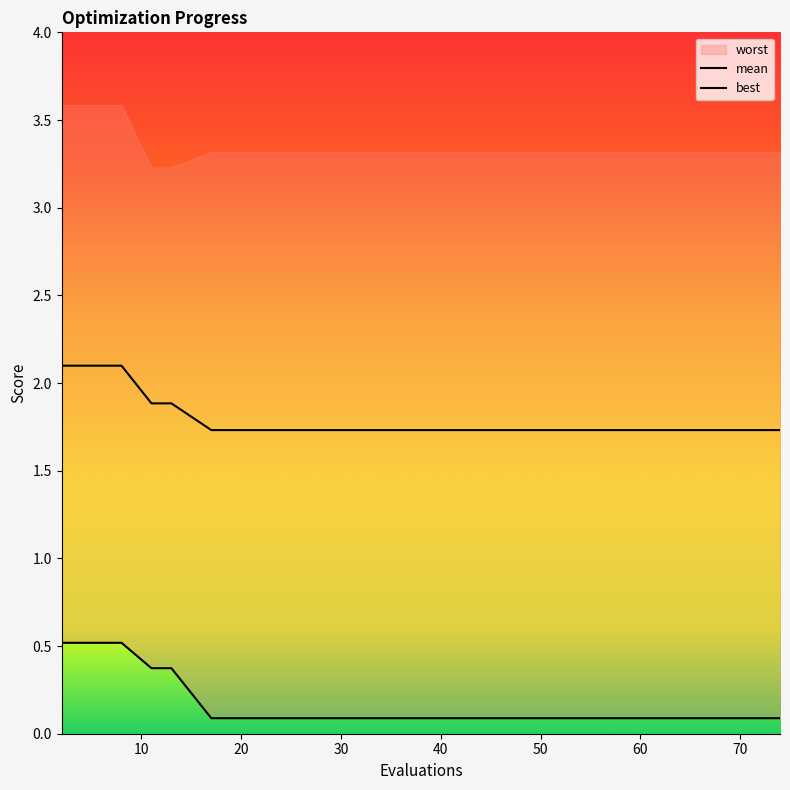

Read the best value at 2.

0.5